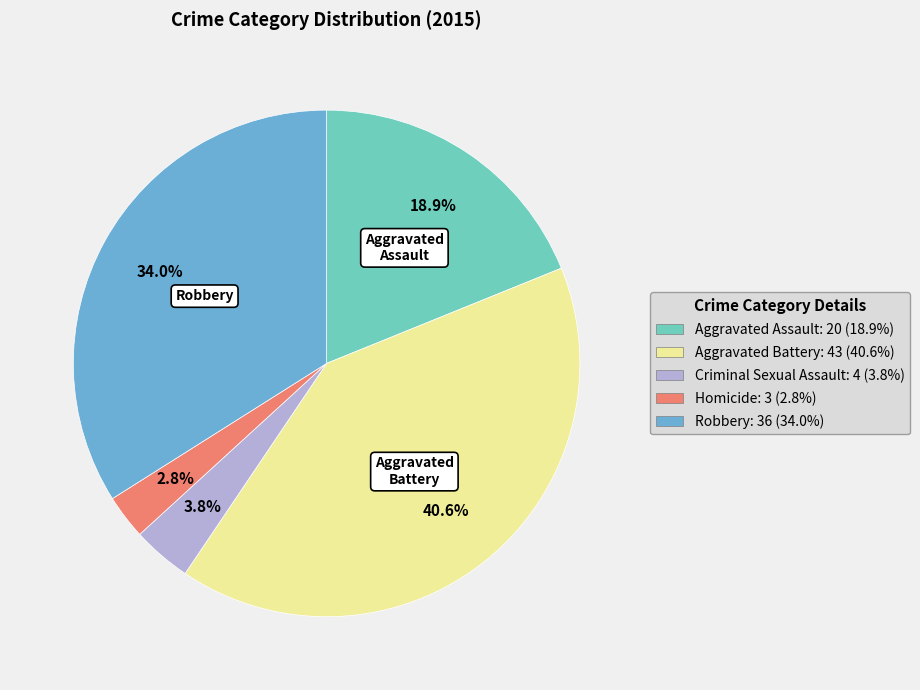

Is there any slice that represents more than half of the pie?

No